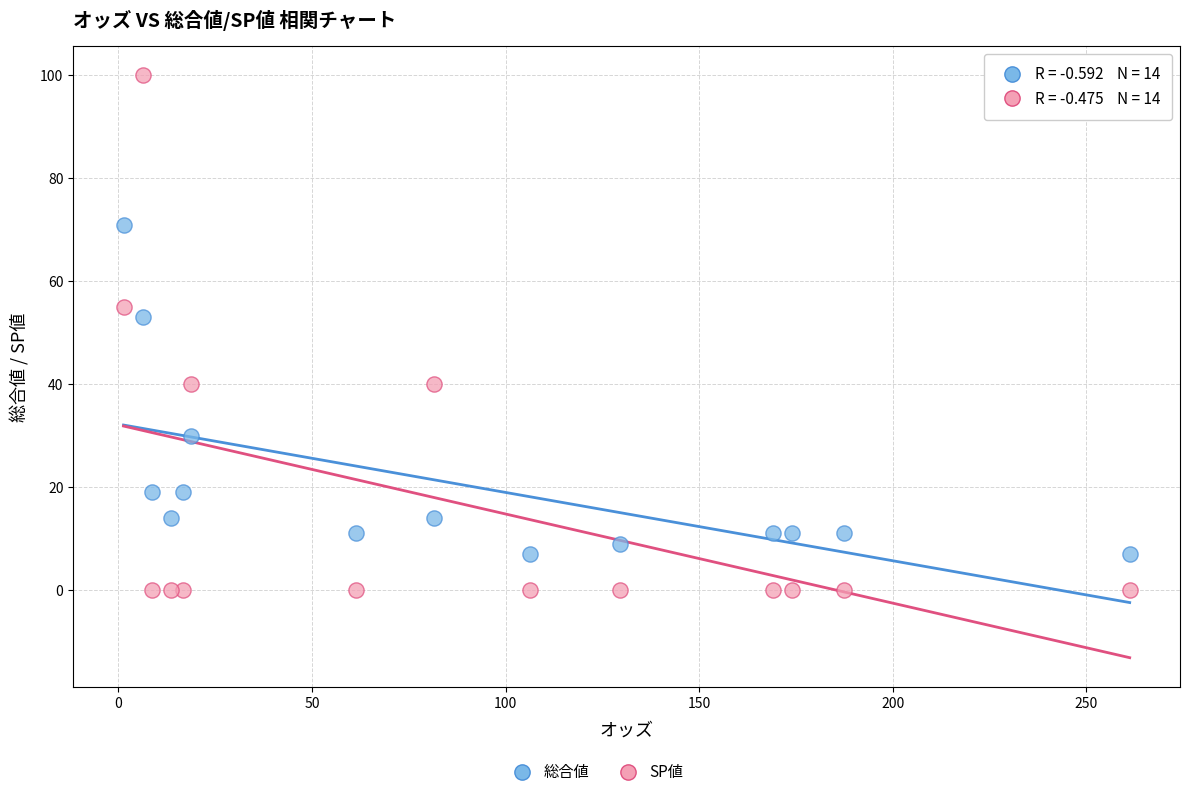

Across all series, what Y value is closest to 50?

53